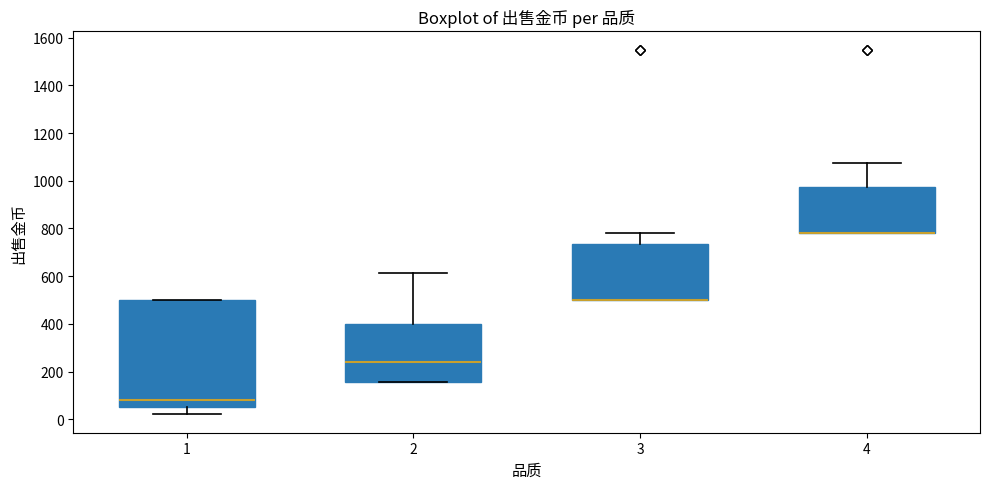

Reading left to right, transcribe this box plot: for each box, give where its median line is, the range the box spans, and where its two whiskers end, as read against the y-axis. The values are not printed on the chart, so give them approximately, as read against the axis.

1: median 80, box 60 to 500, whiskers 20 to 500
2: median 240, box 160 to 400, whiskers 160 to 620
3: median 500 (drawn on the box's lower edge), box 500 to 740, whiskers 500 to 780
4: median 780 (drawn on the box's lower edge), box 780 to 980, whiskers 780 to 1080